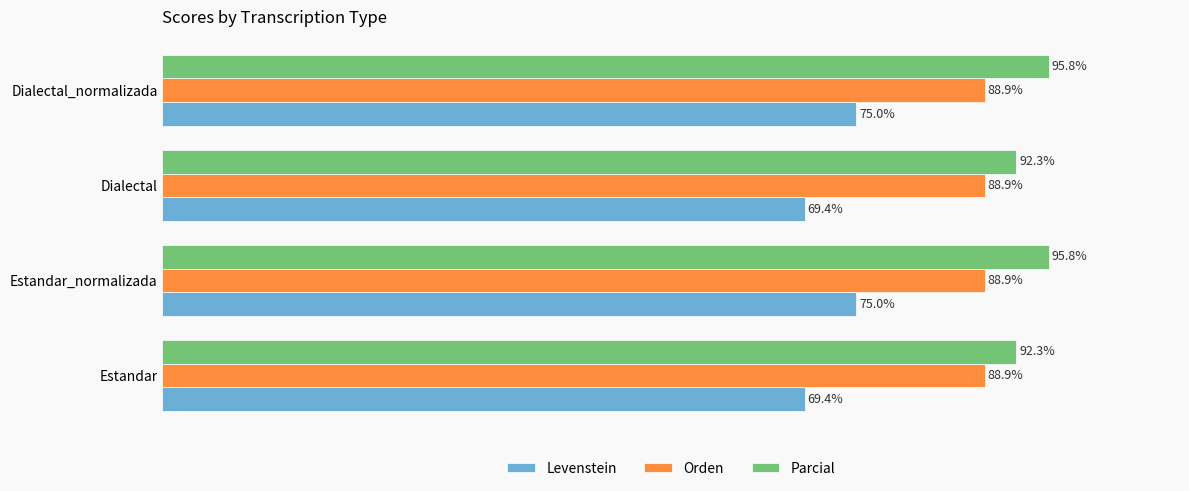

Between Estandar_normalizada and Dialectal, which series saw the biggest shift?

Levenstein